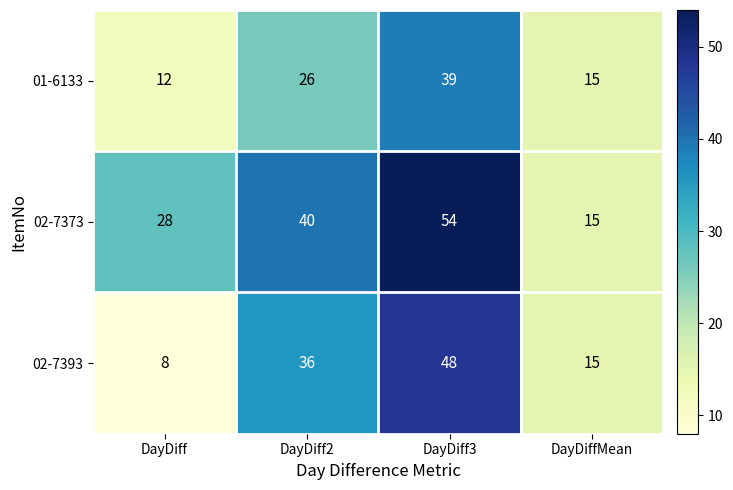

At how many categories does at least one series exceed 42?

1